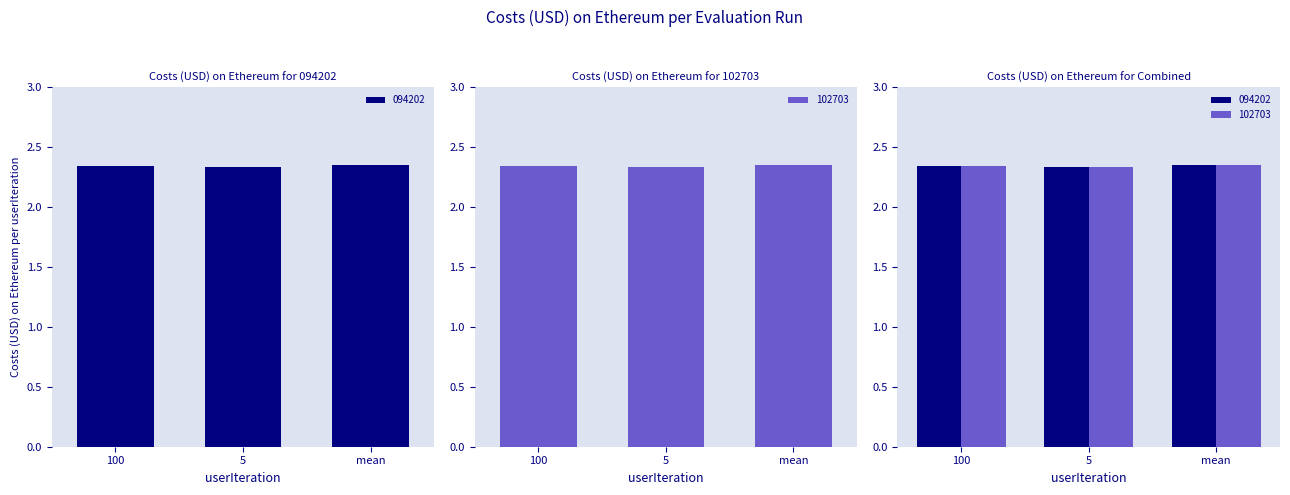

What position from the right is 100?

3